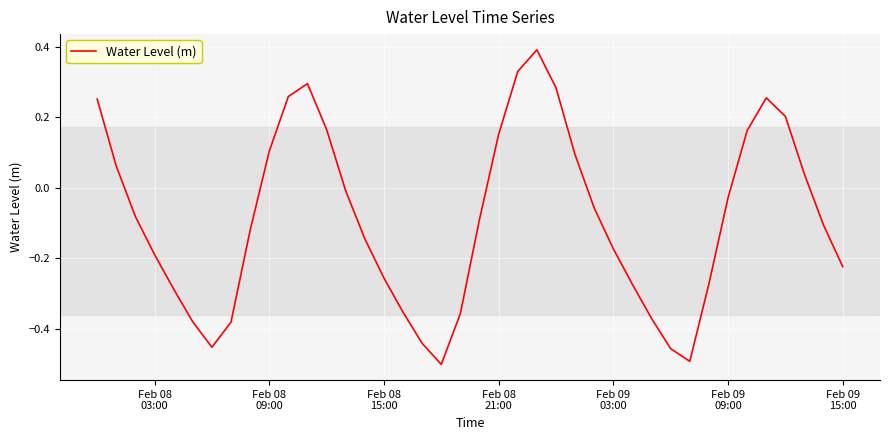

What is the greatest value displayed?

0.4